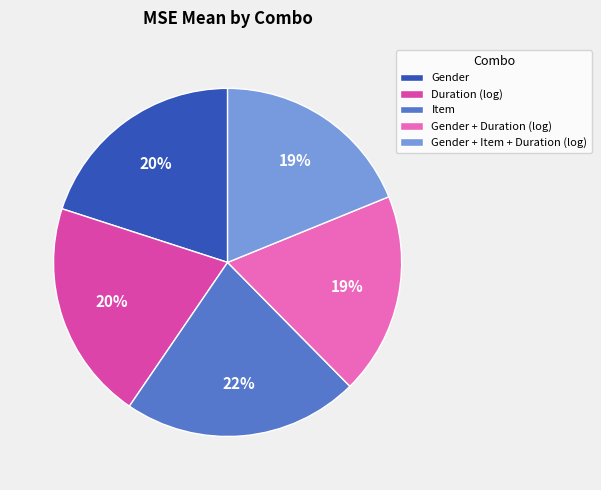

How many segments does this pie chart have?

5